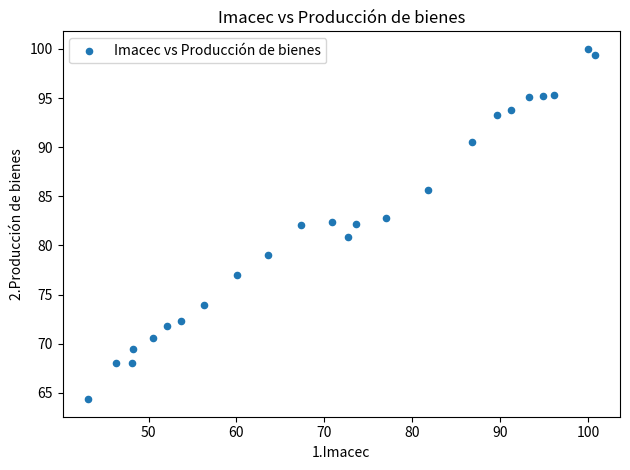

What is the range of Y values (max minus min)?

35.6